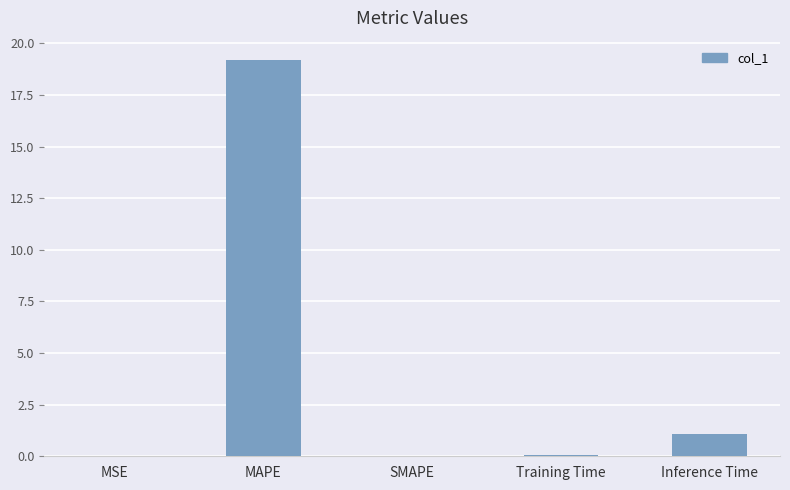

What is the change in value from Training Time to Inference Time?

+1.0